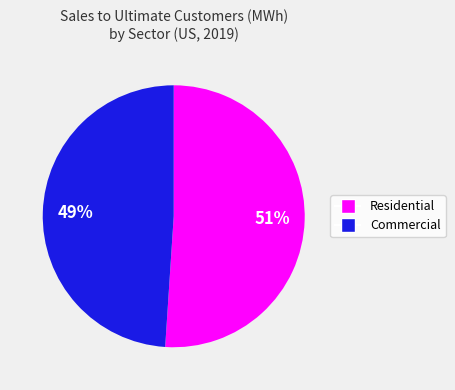

How many slices are in this pie chart?

2